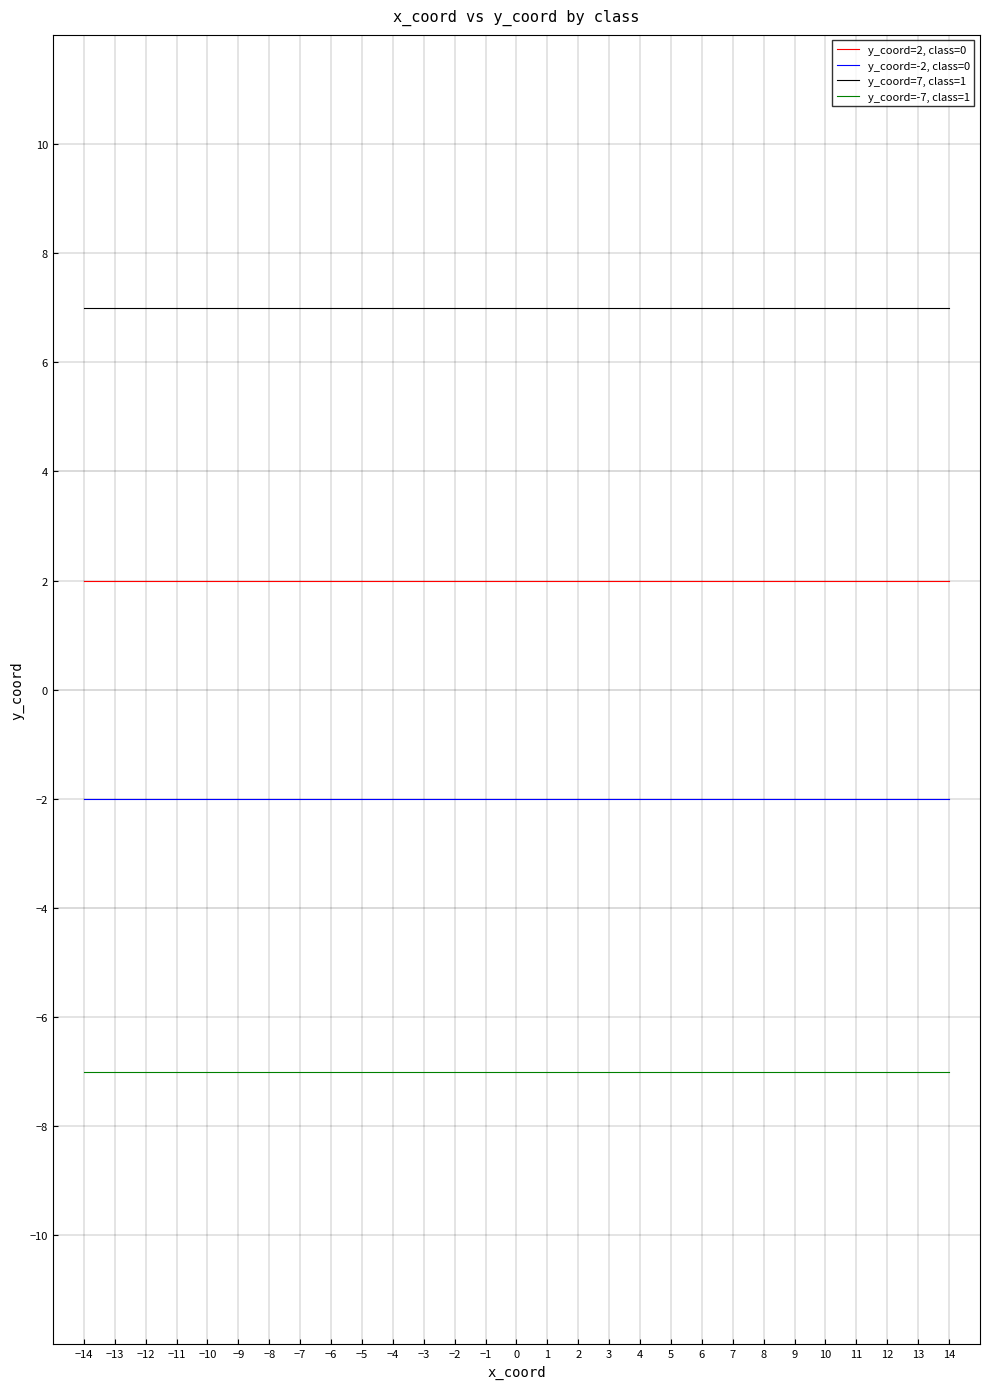

What are all the series names shown in the legend?

y_coord=2, class=0, y_coord=-2, class=0, y_coord=7, class=1, y_coord=-7, class=1